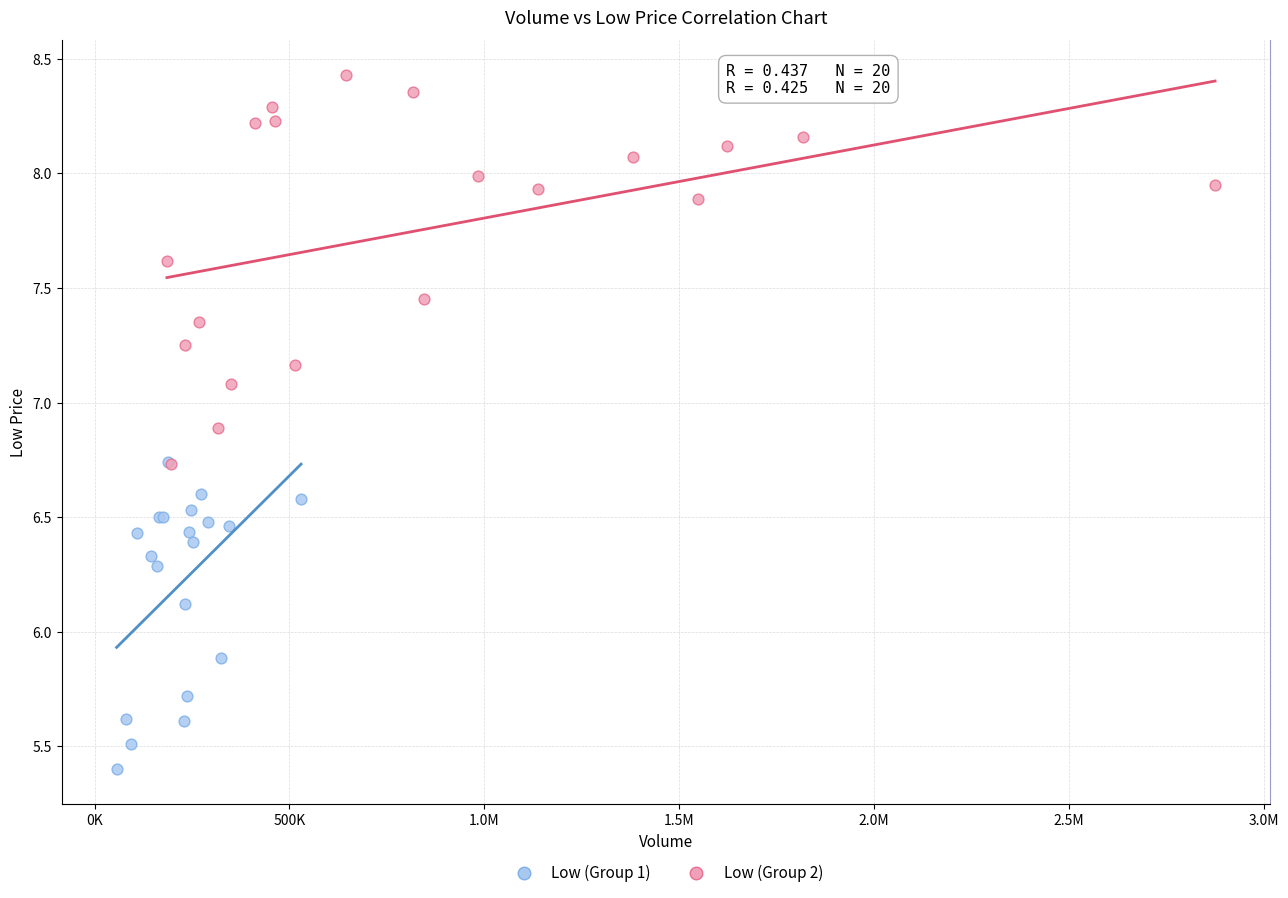

Which series has the largest Y range (max minus min)?

Low (Group 2)